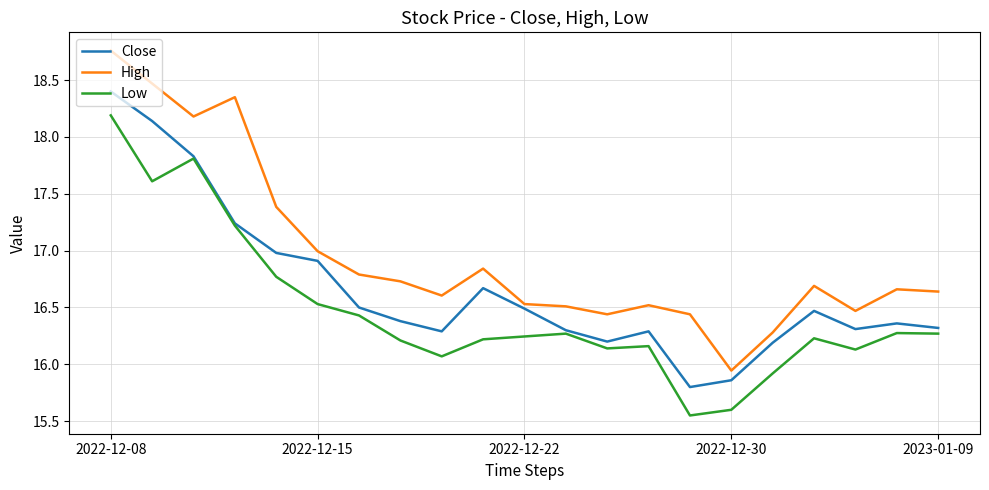

Which series has the largest range (max minus min)?

High